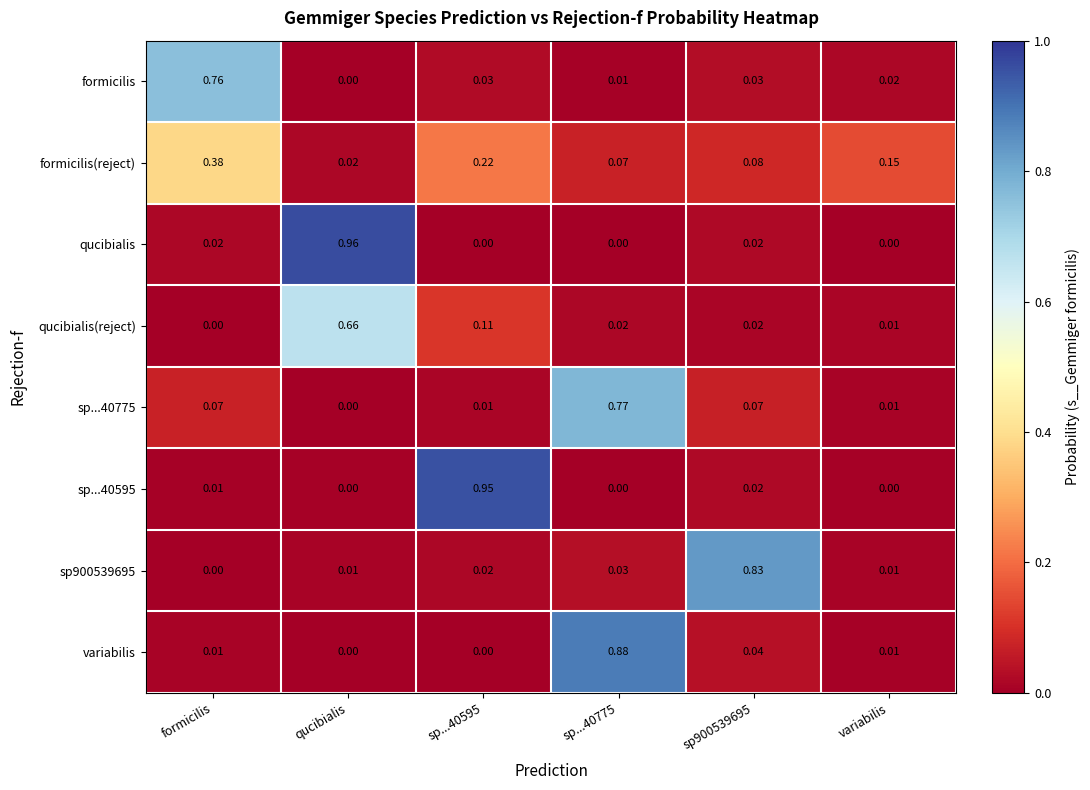

At which category is the sum across all series the highest?

sp...40775